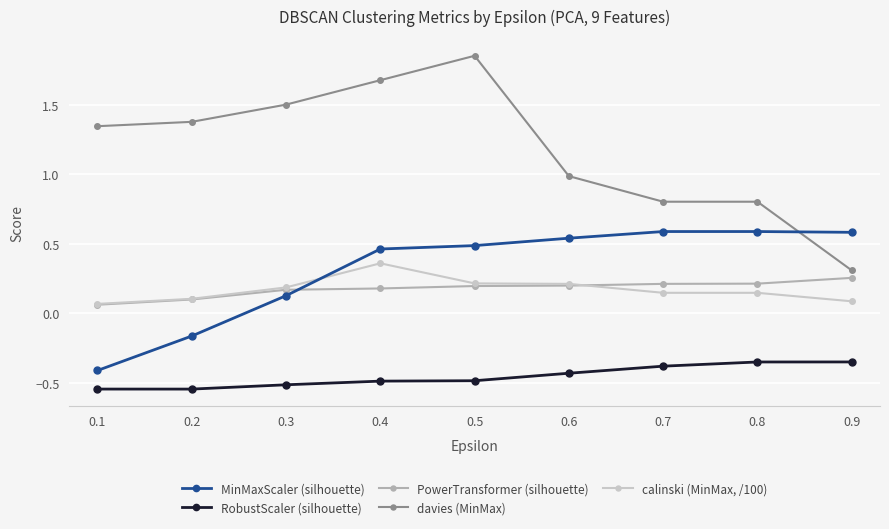

What is the value of the davies (MinMax) point at the 2nd from the left?

1.4